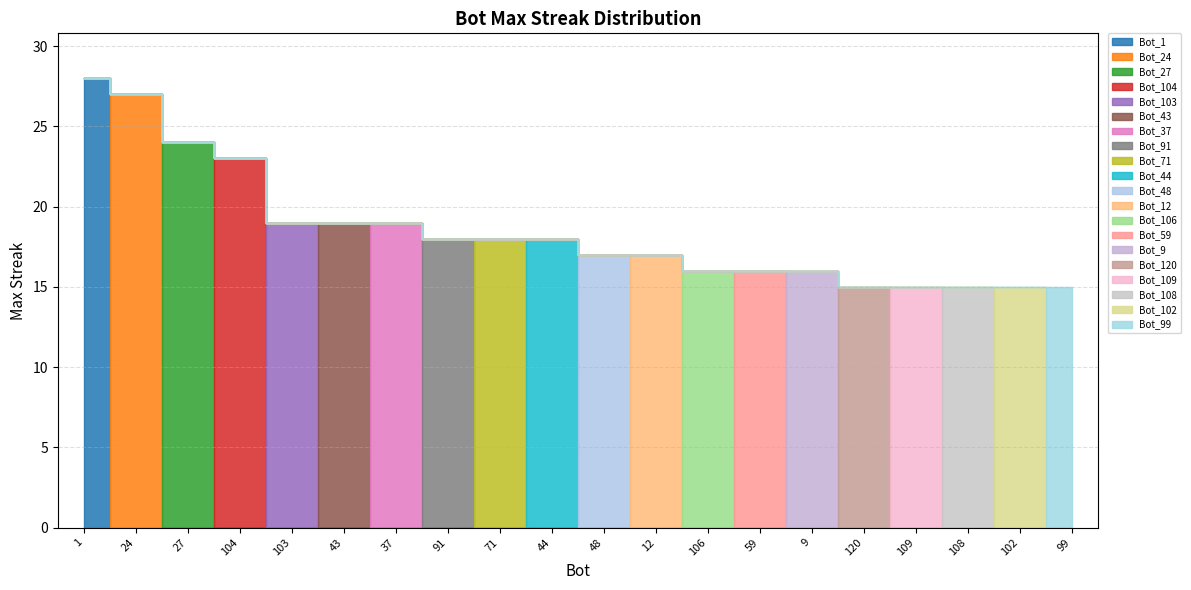

At which label does the data first exceed 18?

1